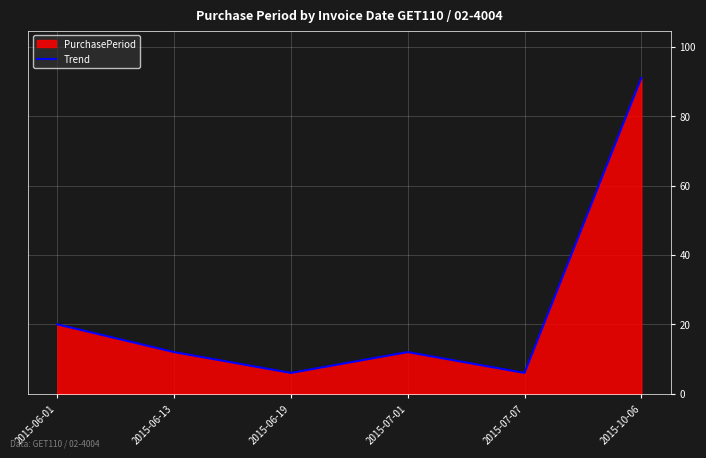

The value at 2015-07-01 is 12. True or false?

True